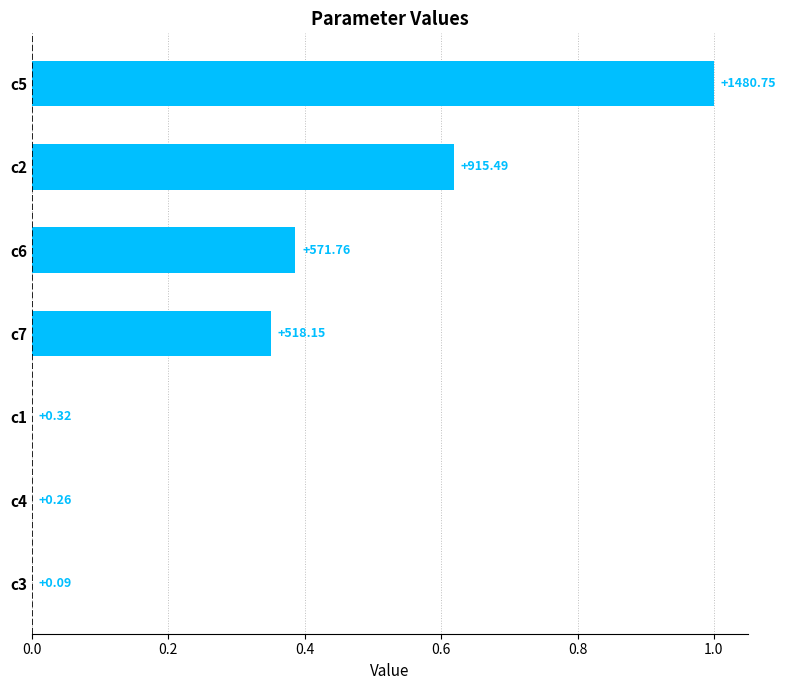

What is the average value?

0.3